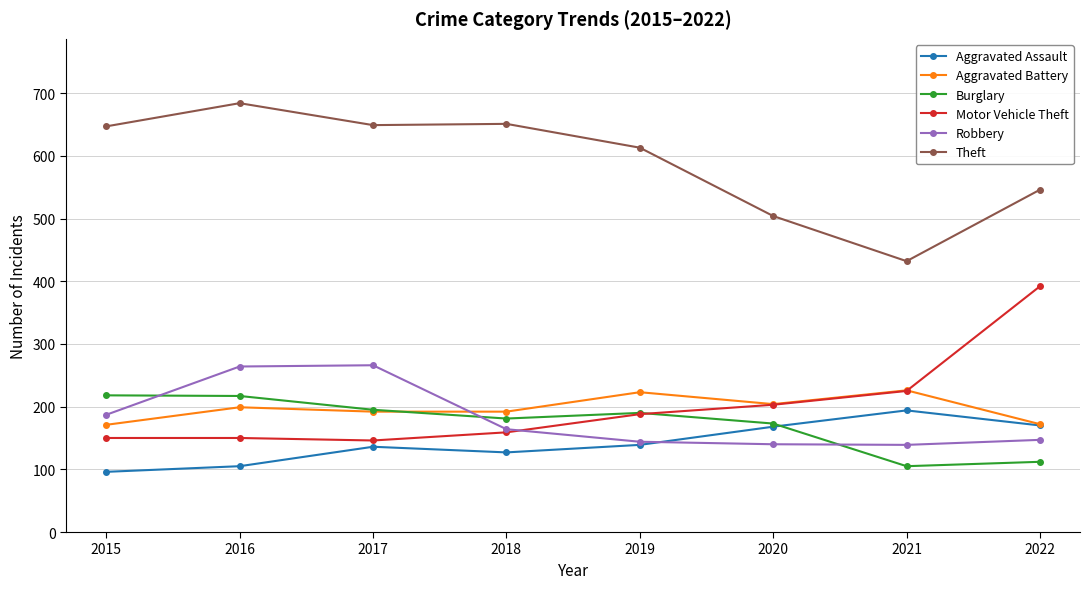

Count the number of data series in this chart.

6